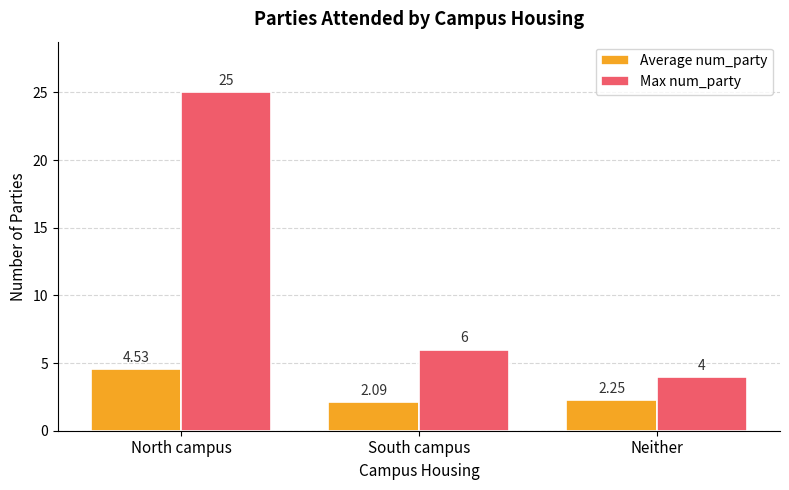

What position from the left is Neither?

3